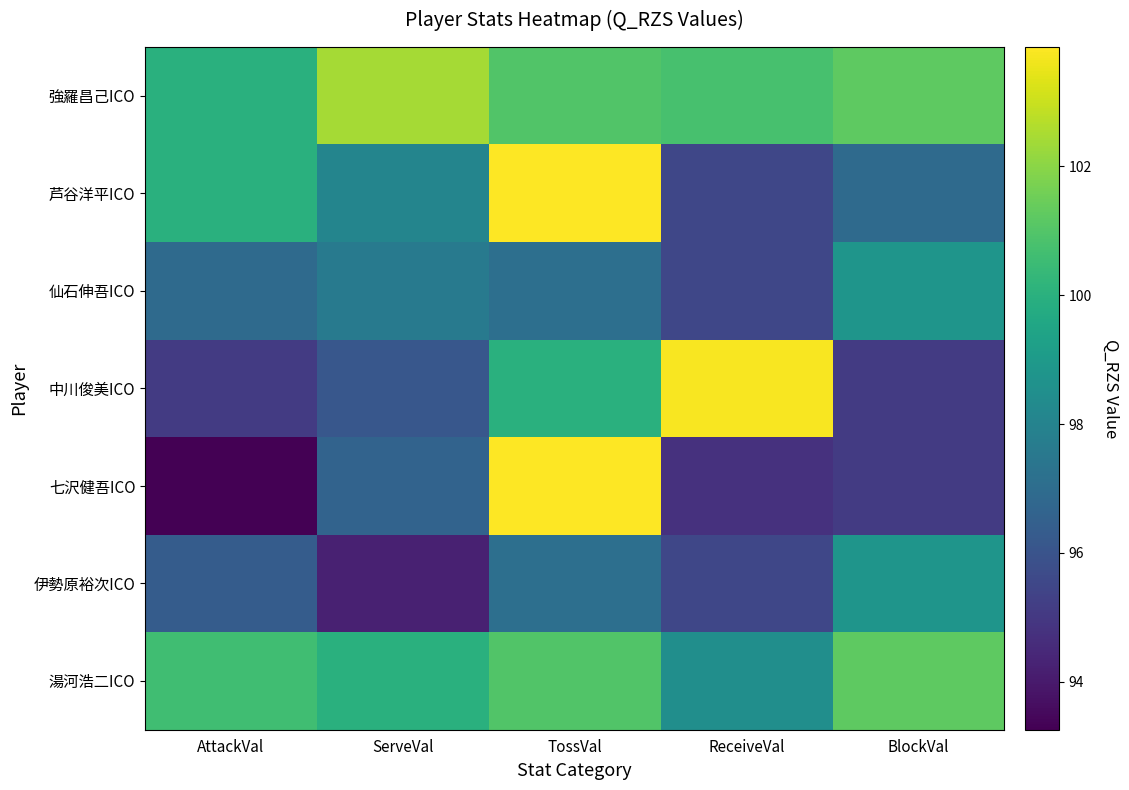

What is the spread (max minus min) of values at ReceiveVal?

9.0